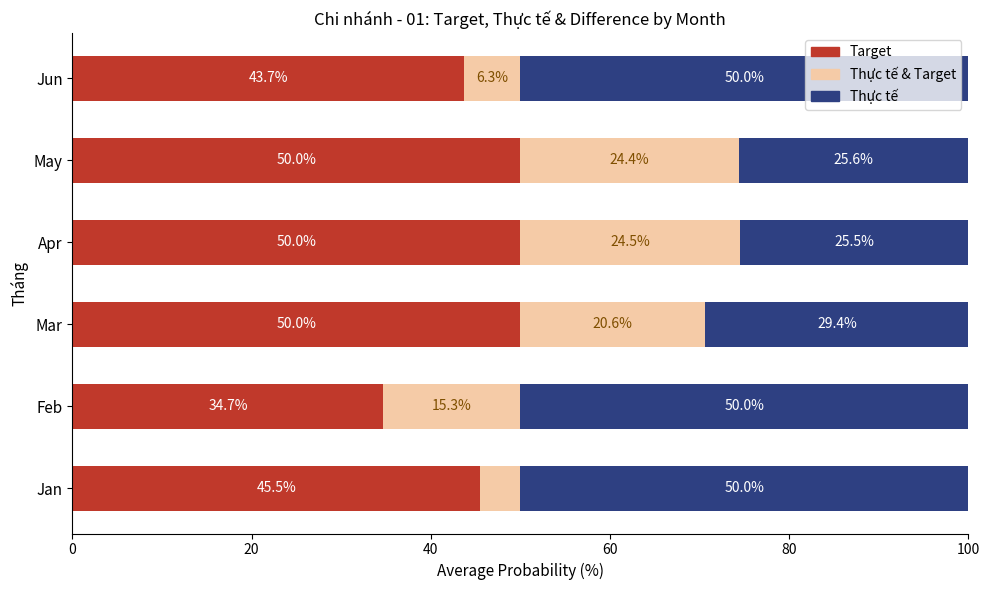

What is the sum of the Target values at Apr and Feb?

84.7